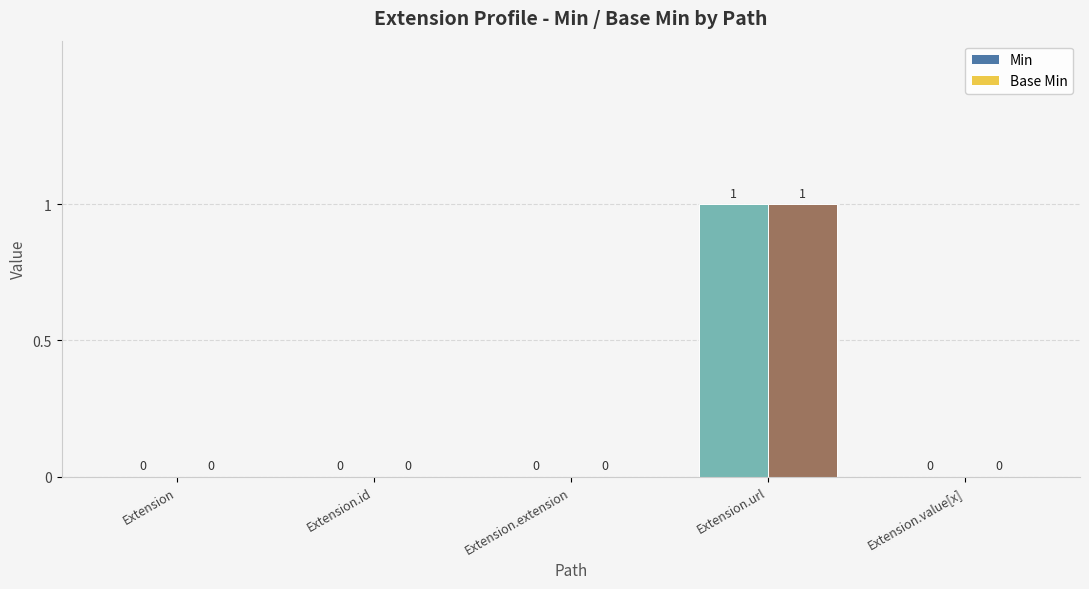

What is the sum of the Min values at Extension.value[x] and Extension.url?

1